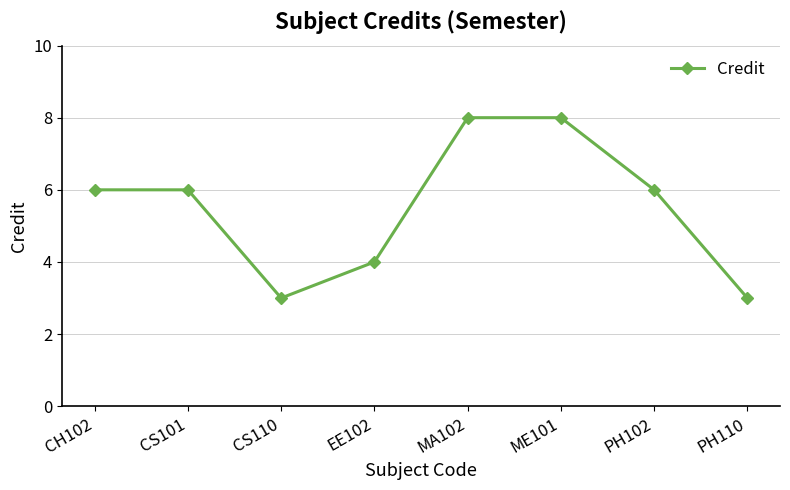

What is the label of the 2nd point from the right?

PH102